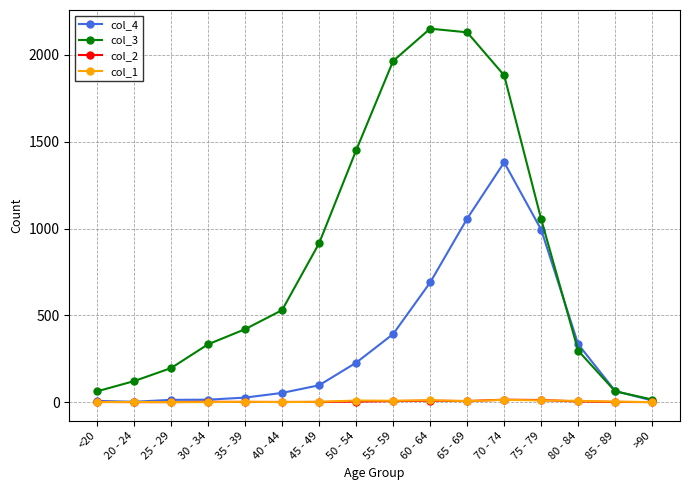

What is the label of the 9th point from the right?

50 - 54